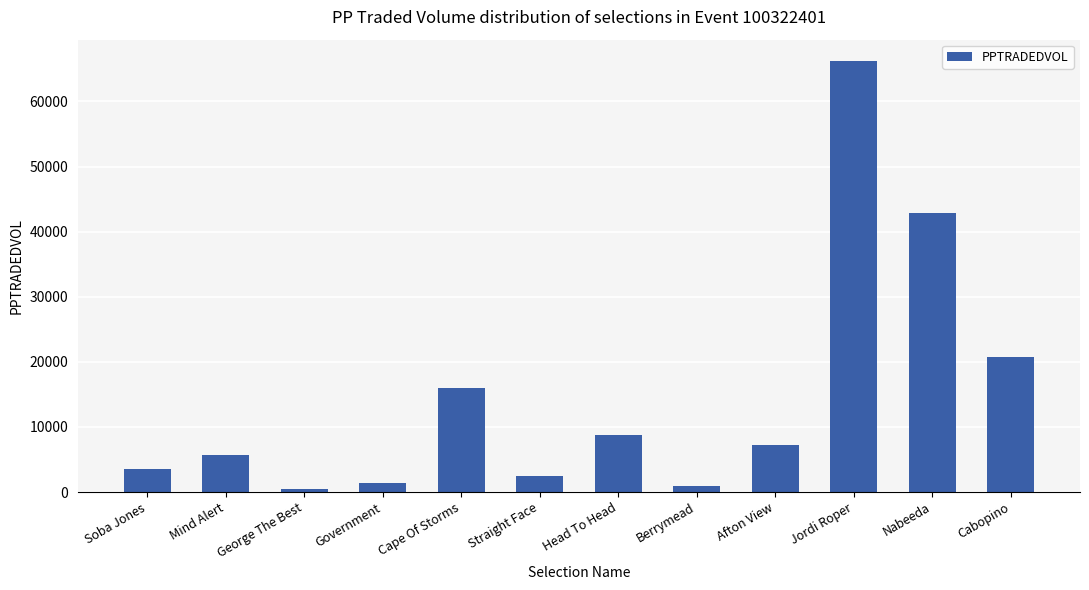

Reading right to left, extract all data points from this chart.

Cabopino=20692.1	Nabeeda=42915.9	Jordi Roper=66172.9	Afton View=7220.9	Berrymead=928.4	Head To Head=8691.5	Straight Face=2430.7	Cape Of Storms=16042.4	Government=1431.7	George The Best=420.8	Mind Alert=5746.0	Soba Jones=3545.9